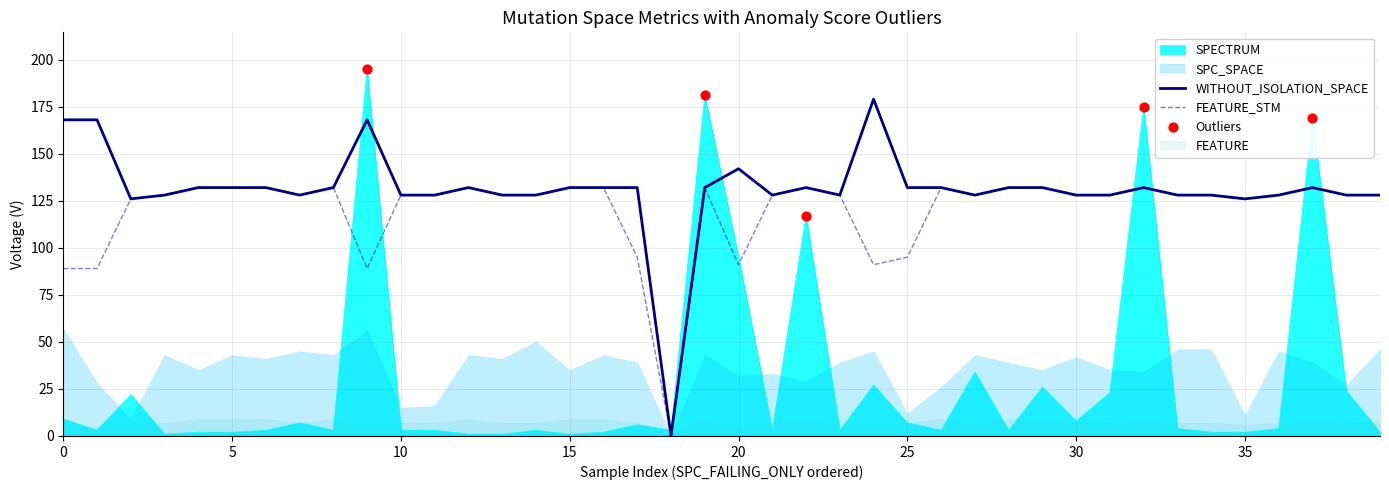

True or false: SPECTRUM and FEATURE_STM cross at least once.

True